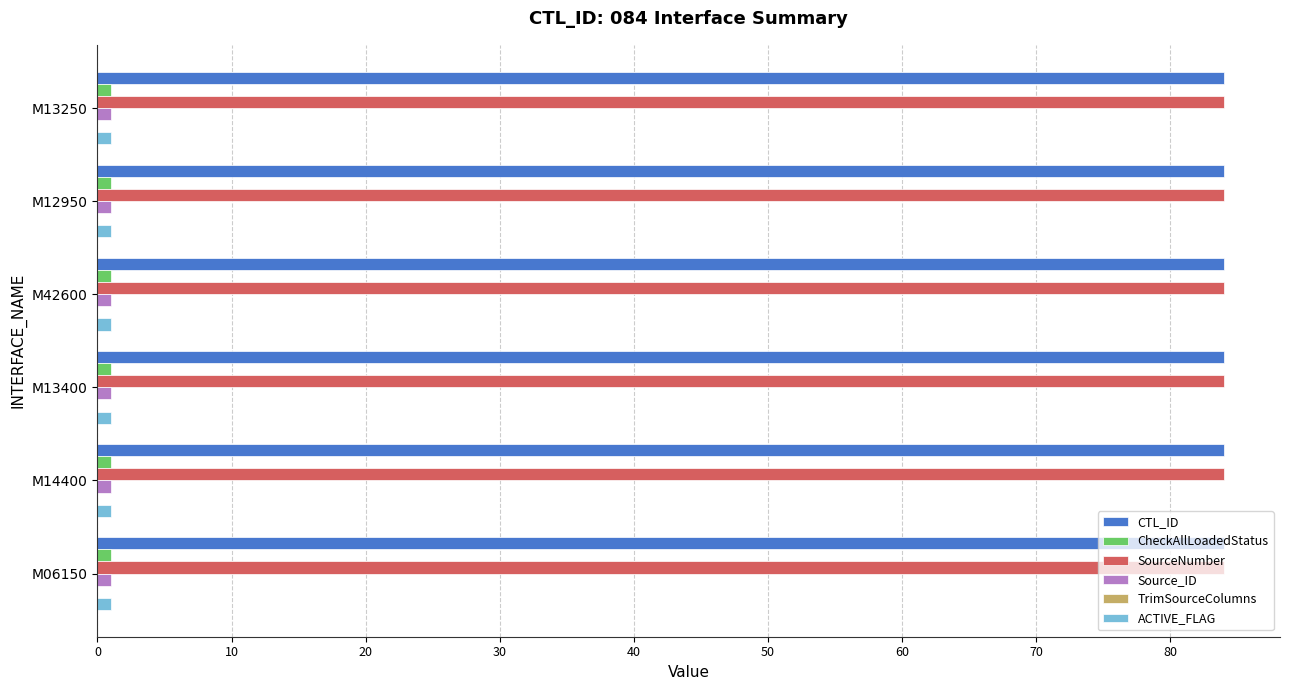

The Source_ID series shows 1 at M13250. True or false?

True